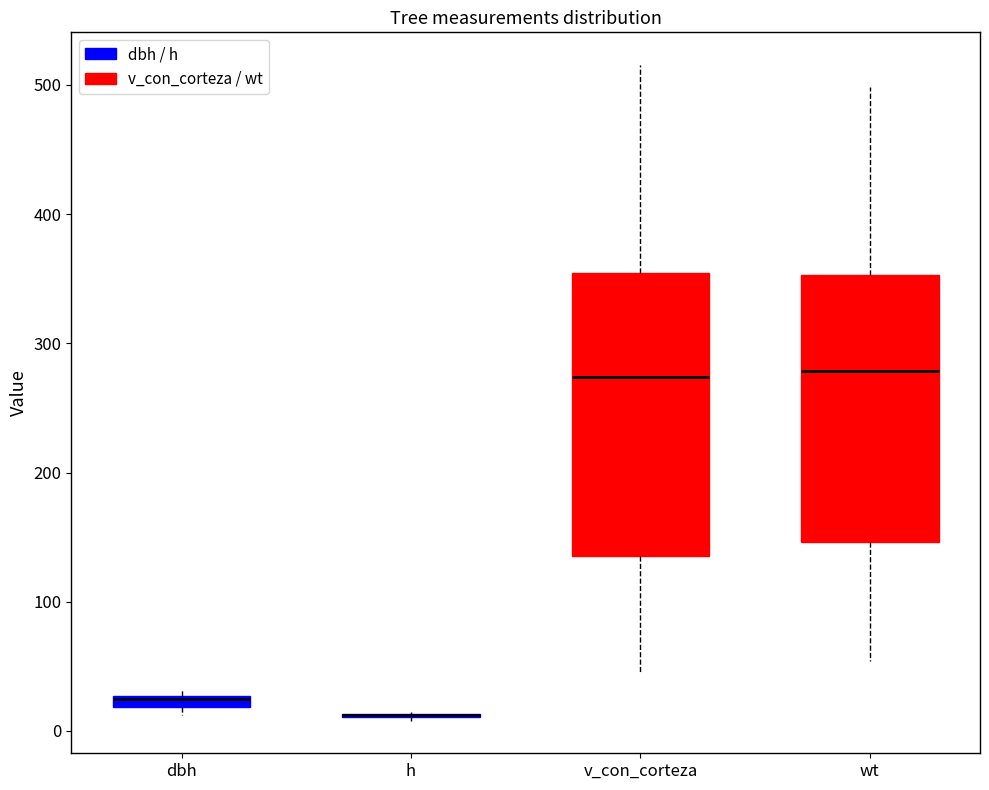

Where is the upper edge of the box for wt on the y-axis? The values are not printed on the chart, so give them approximately, as read against the axis.

350